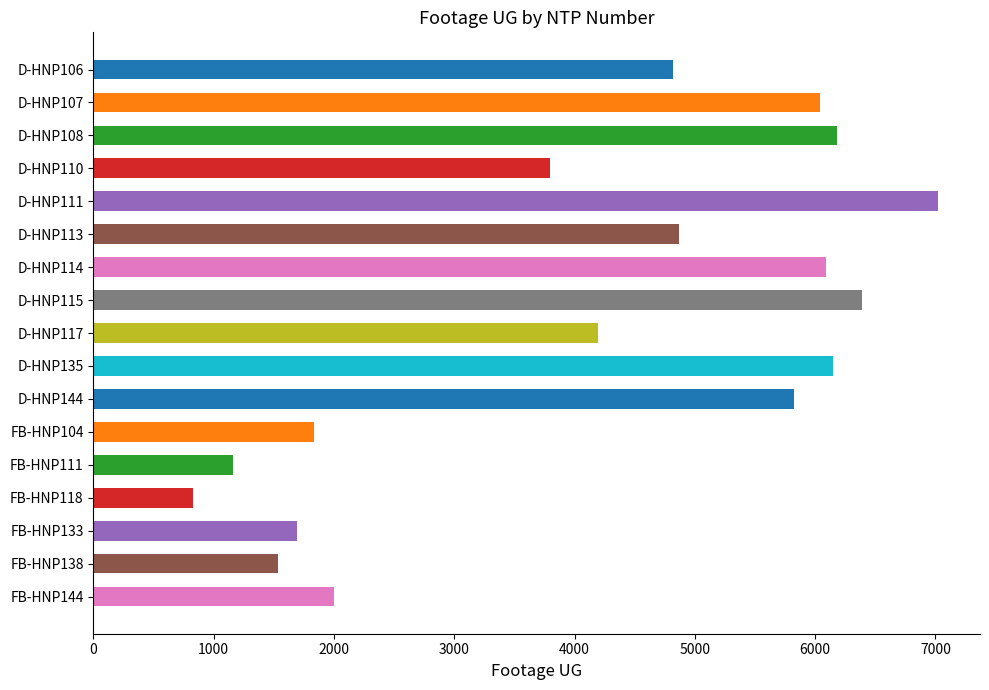

What is the minimum value shown in the chart?

831